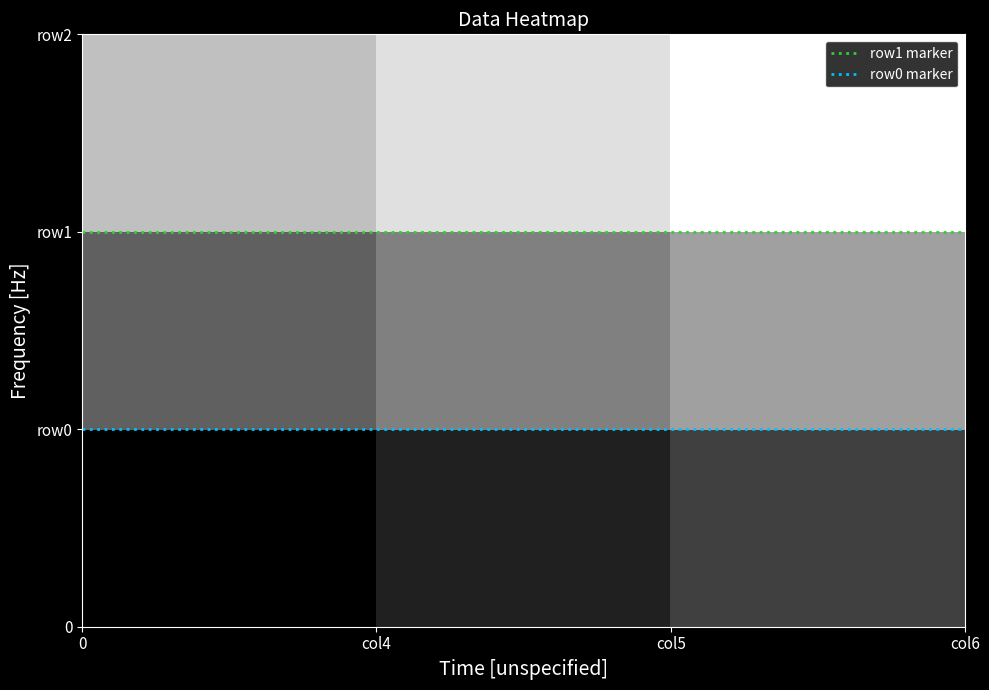

Rank the series by their average value, from highest to lowest.

row2, row1, row0